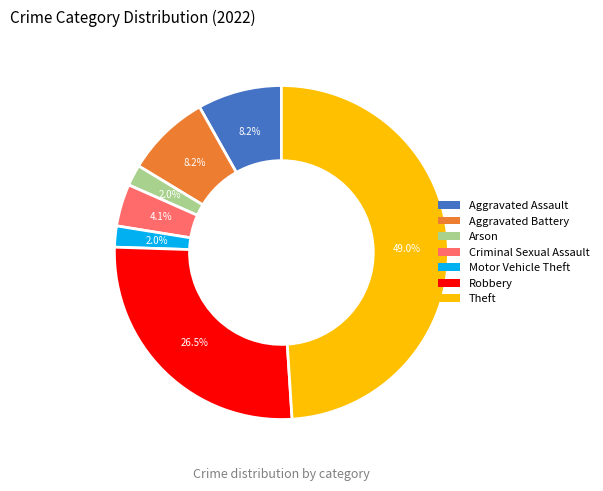

Is the sum of Arson and Aggravated Assault greater than half?

No